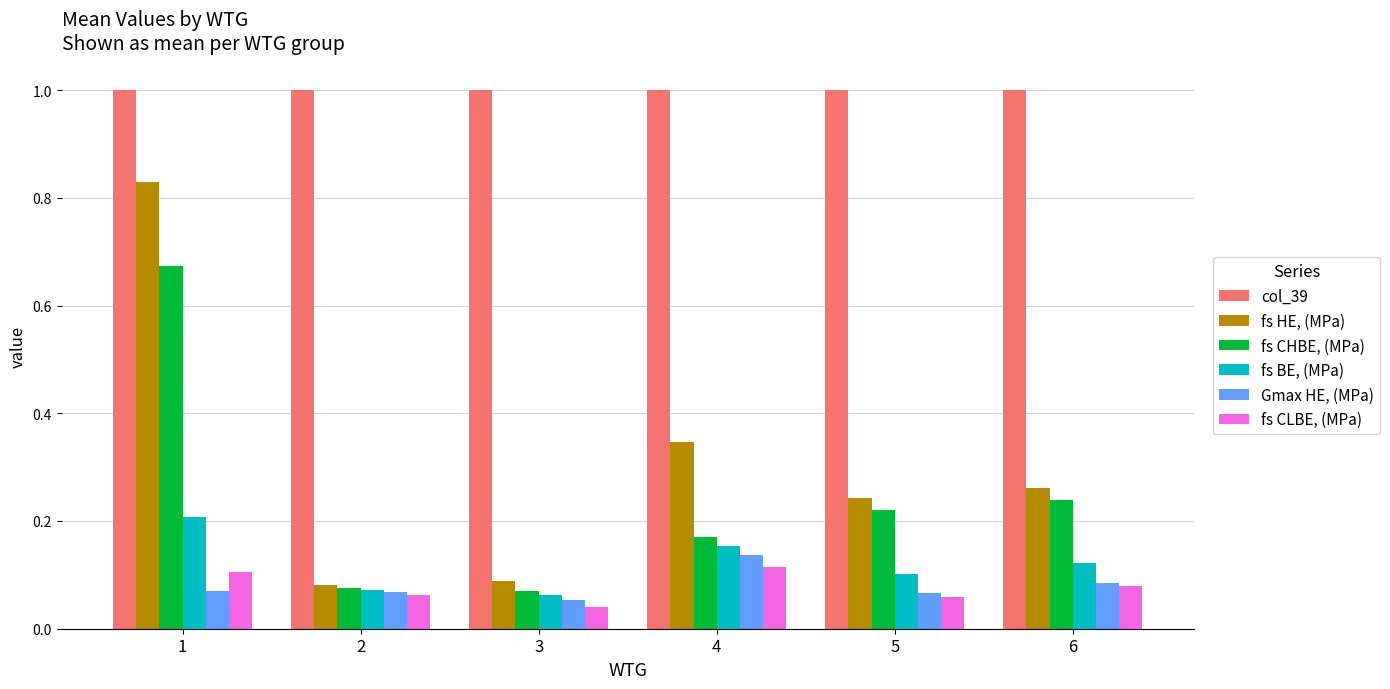

Rank the series by their maximum value, from highest to lowest.

col_39, fs HE, (MPa), fs CHBE, (MPa), fs BE, (MPa), Gmax HE, (MPa), fs CLBE, (MPa)